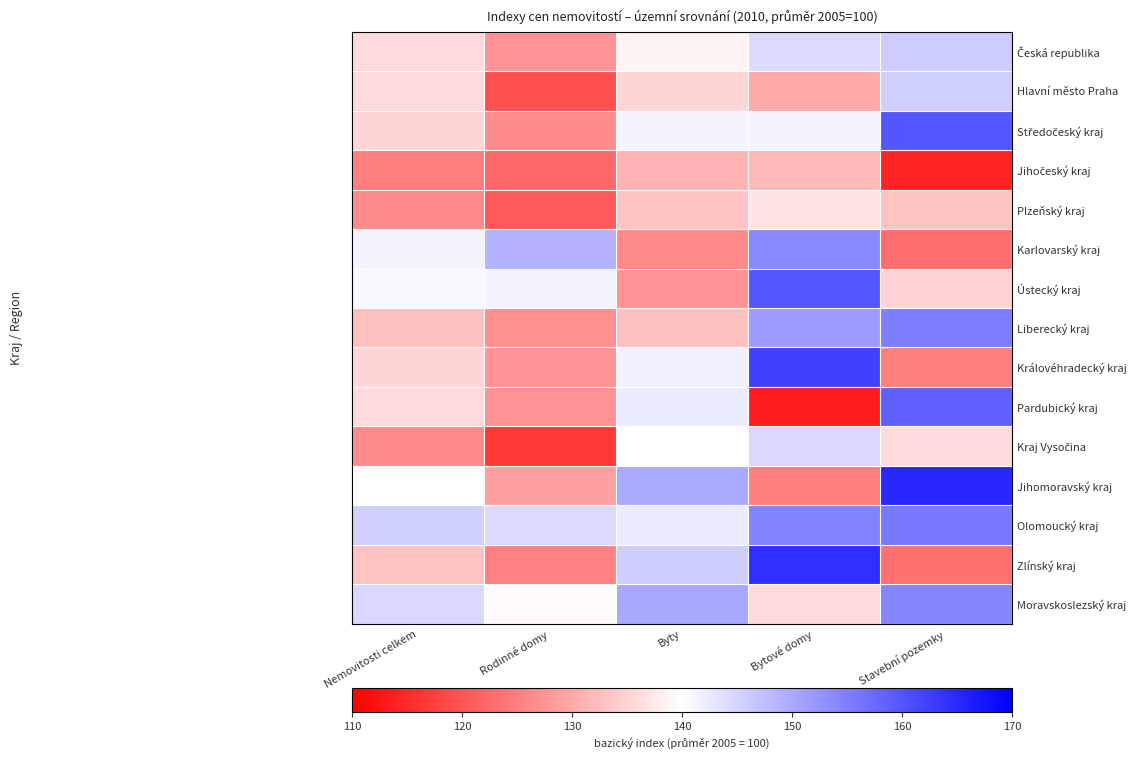

What is the minimum value shown in the chart?

113.6